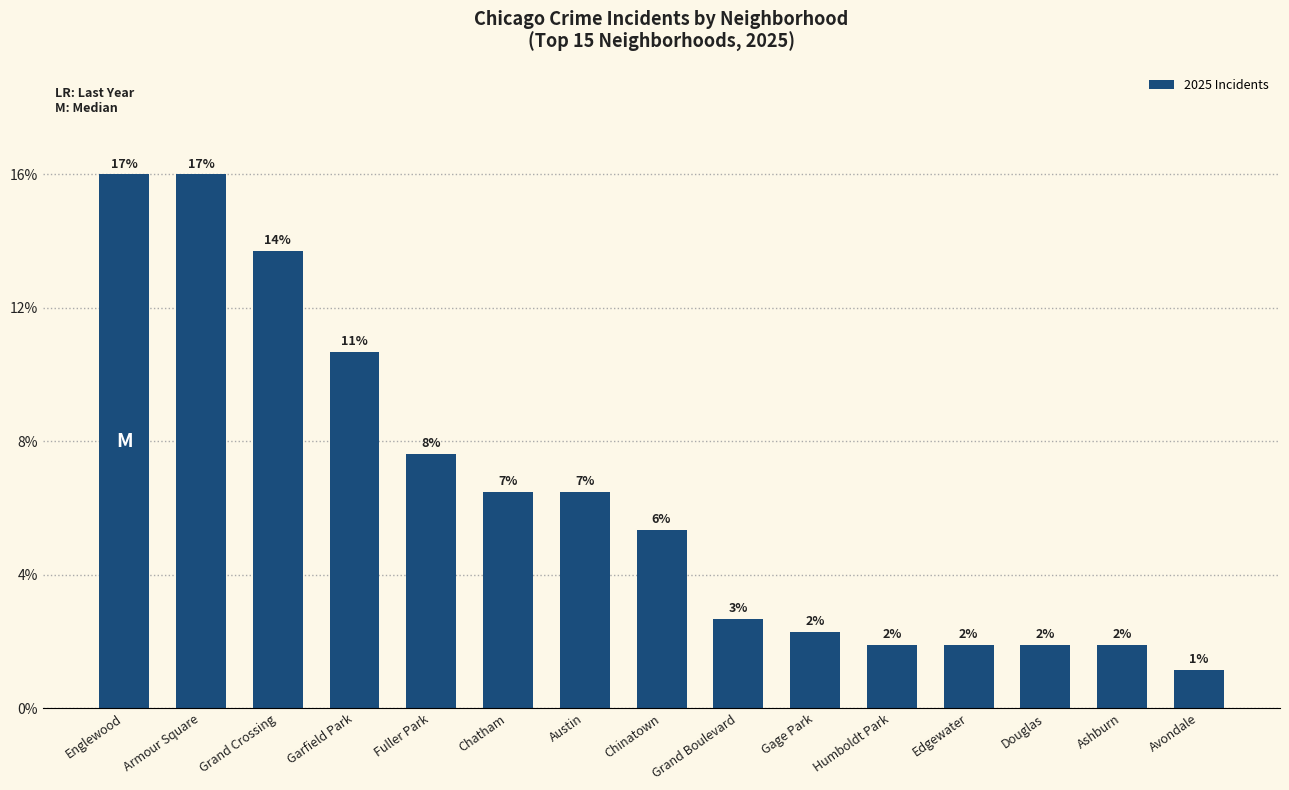

Are the bars horizontal?

No